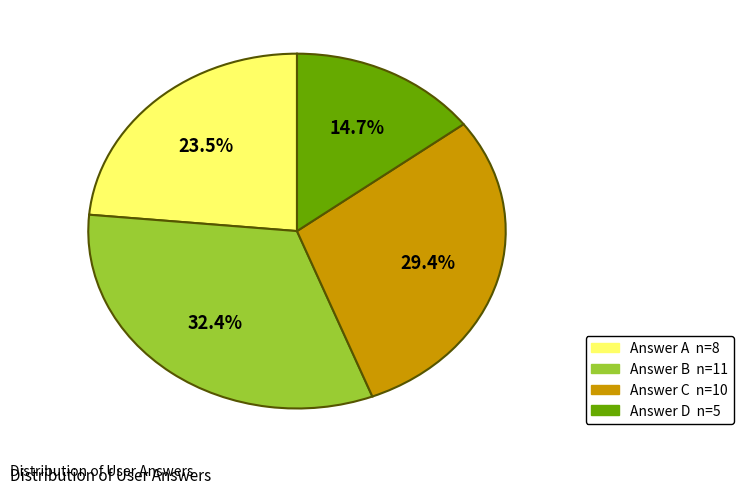

Is there any slice that represents more than half of the pie?

No